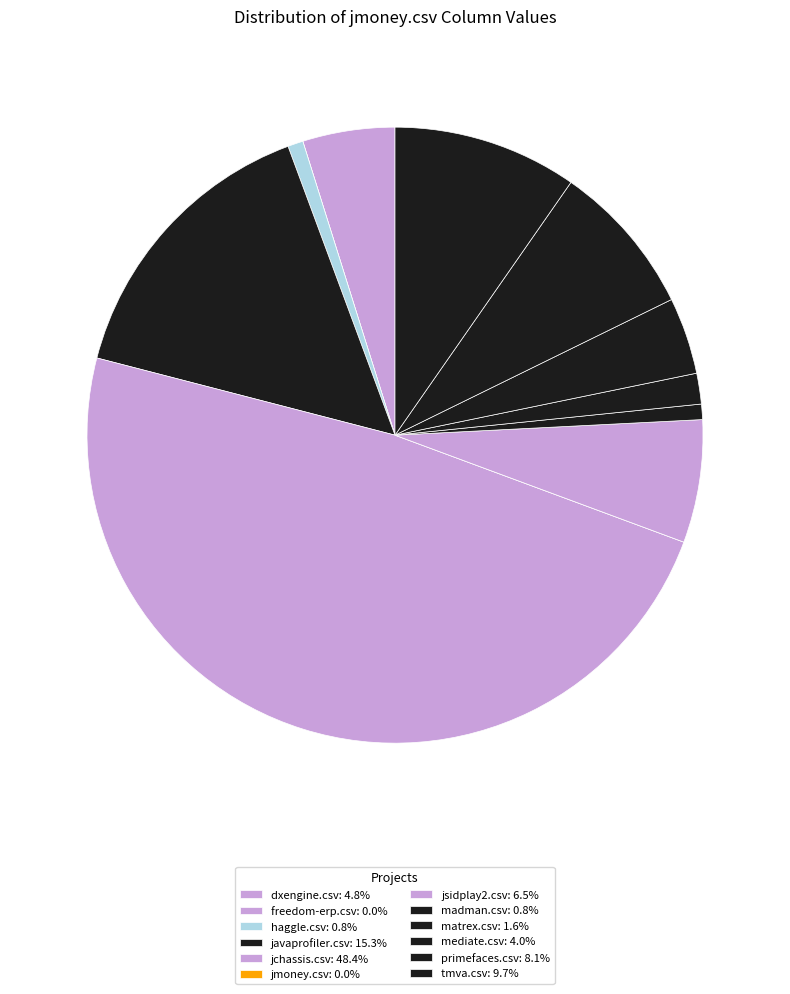

Is it true that haggle.csv is 11% of the pie?

False